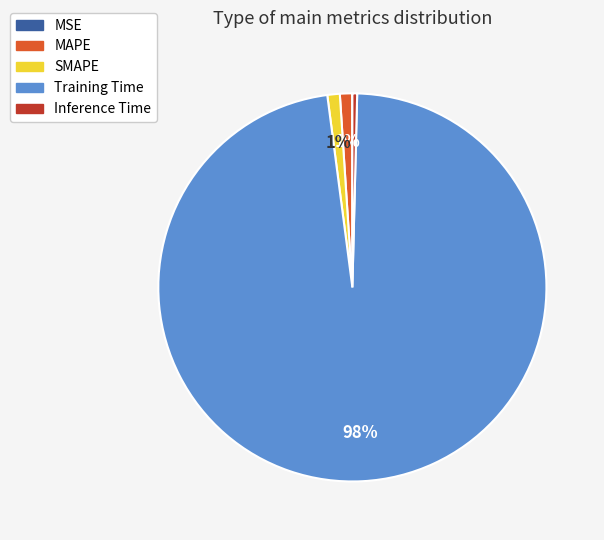

Do SMAPE and Inference Time together represent more than half of the pie?

No